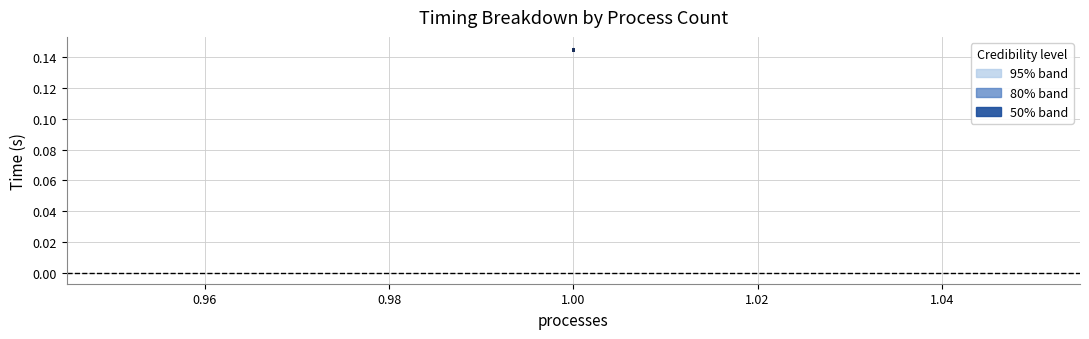

True or false: kosaraju_time and elapsed intersect in this chart.

False